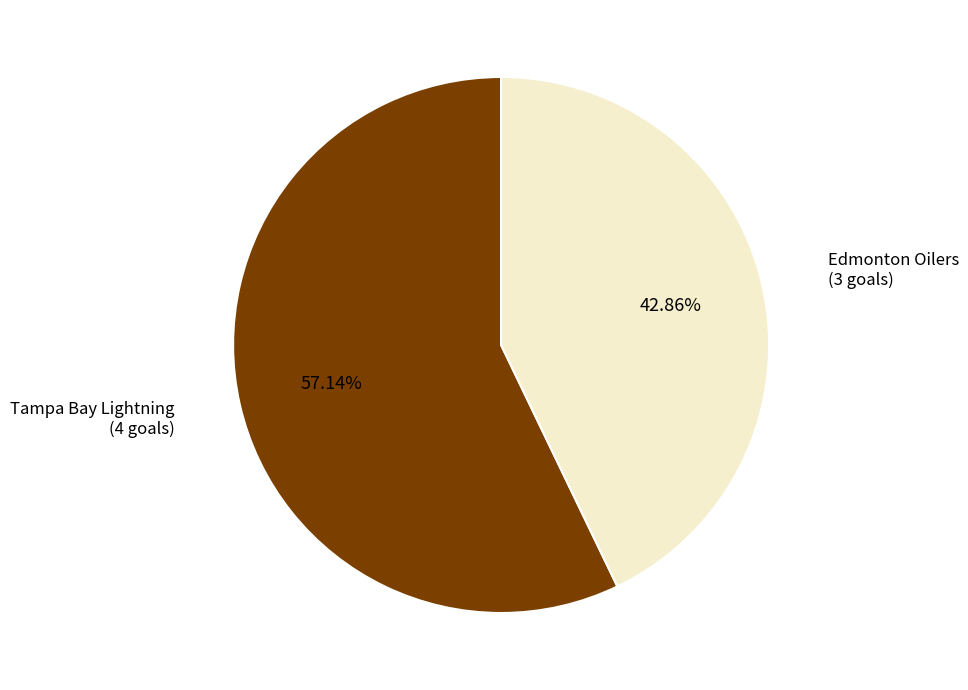

Which slice is the largest?

Tampa Bay Lightning